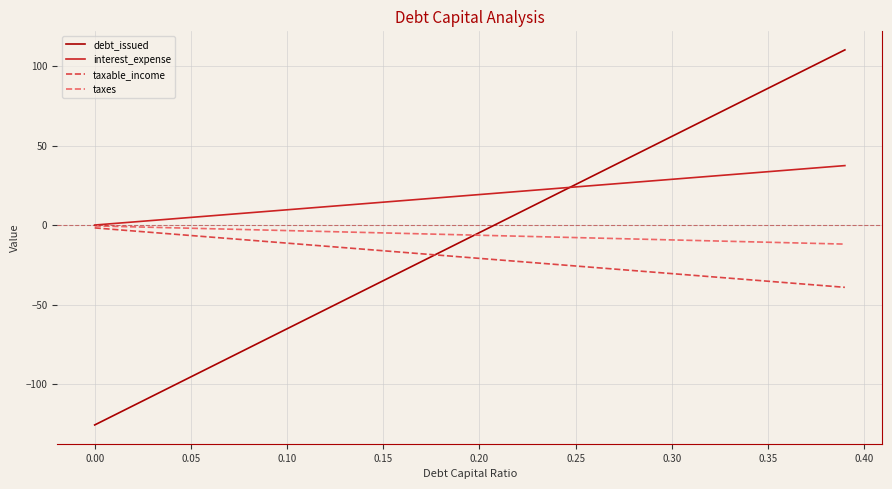

What is the minimum value shown in the chart?

-125.8